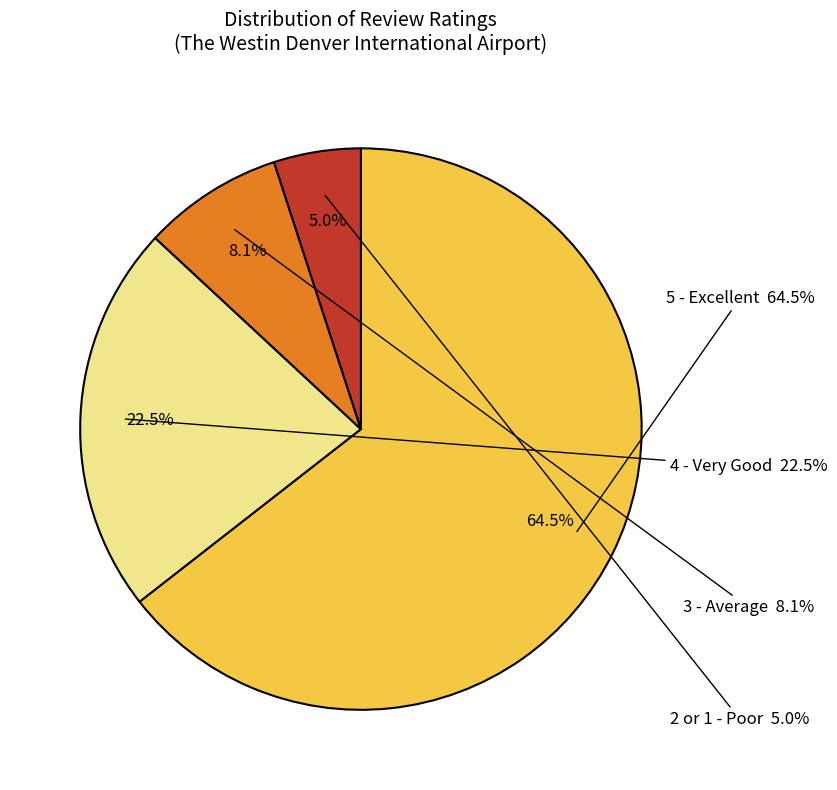

Which category has the biggest portion of the pie?

5 - Excellent